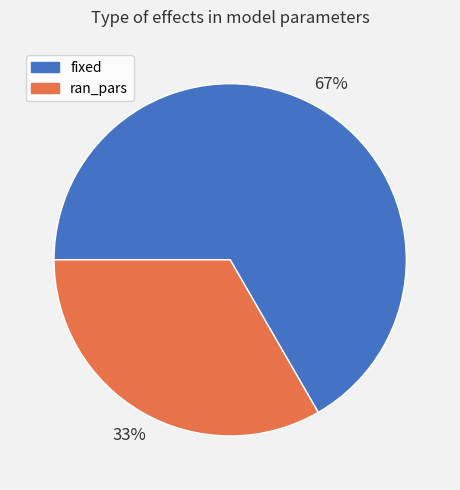

True or false: ran_pars accounts for 33% of the total.

True